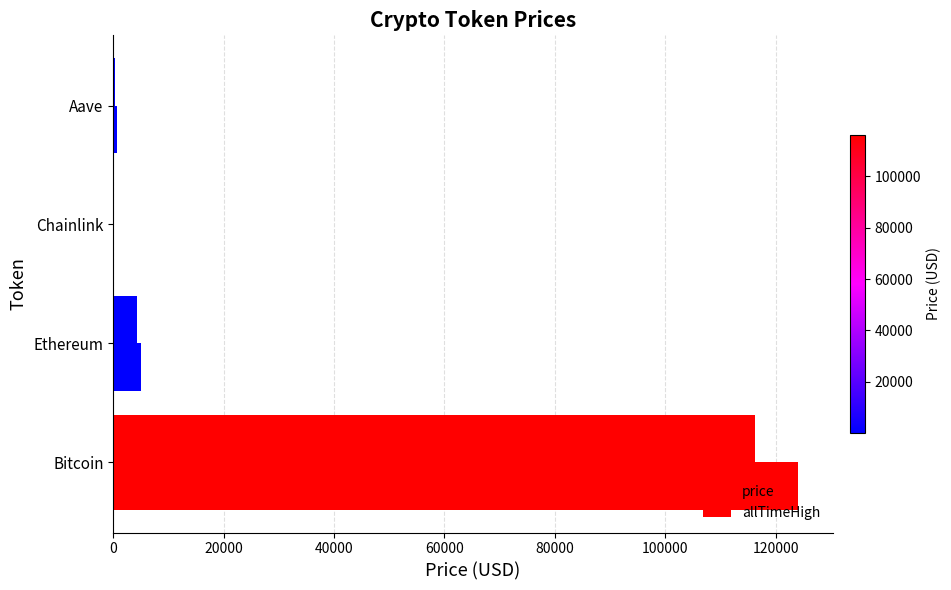

How many values in the allTimeHigh series exceed 4946?

2